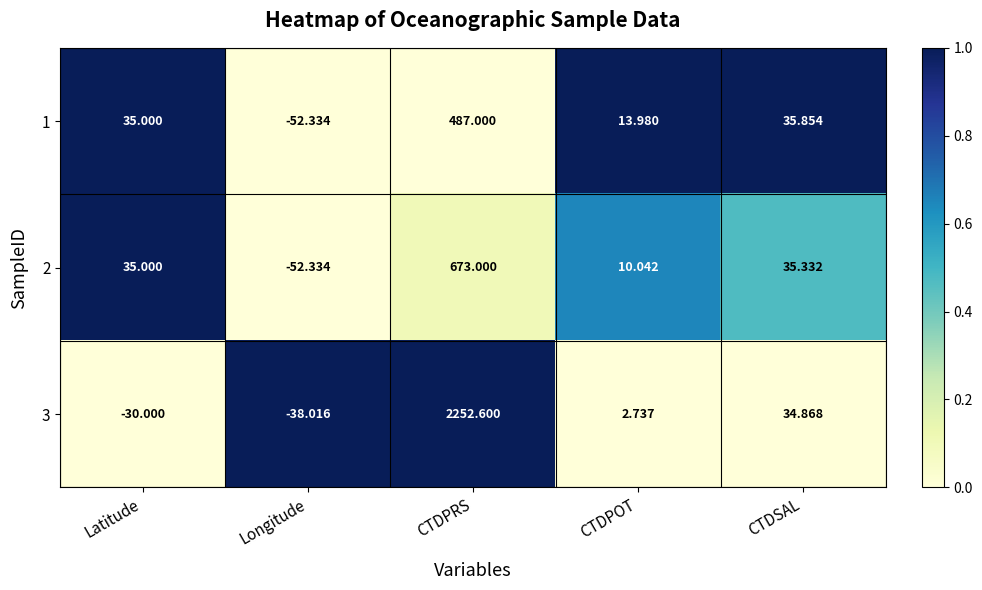

Which category has the lowest value across all series?

Longitude